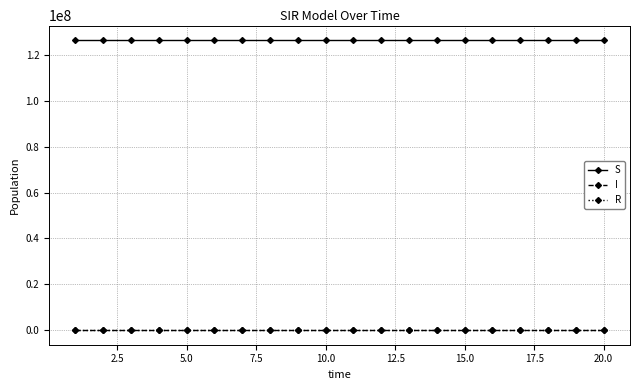

What is the greatest value displayed?

126499998